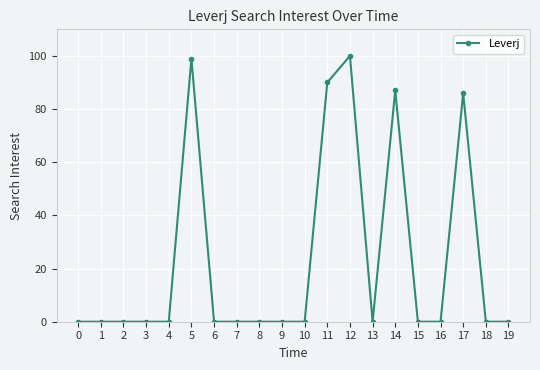

True or false: there are more than 1 points higher than both neighbors.

True